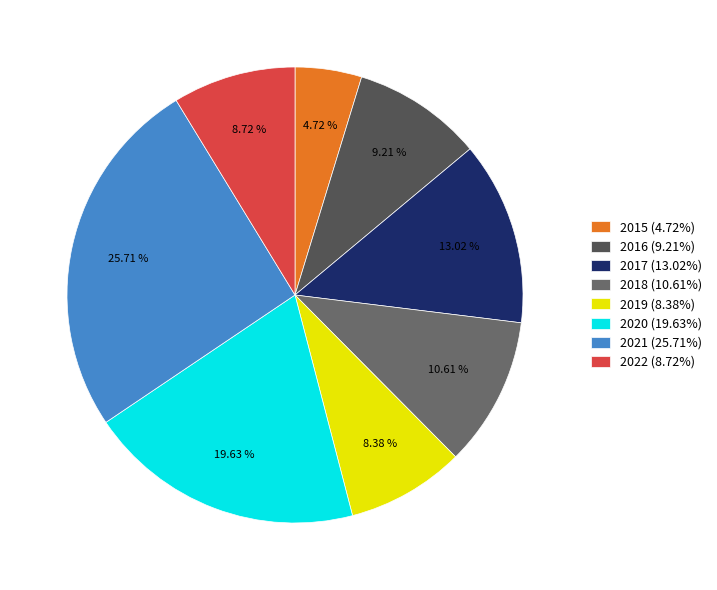

Count the number of slices in the pie.

8